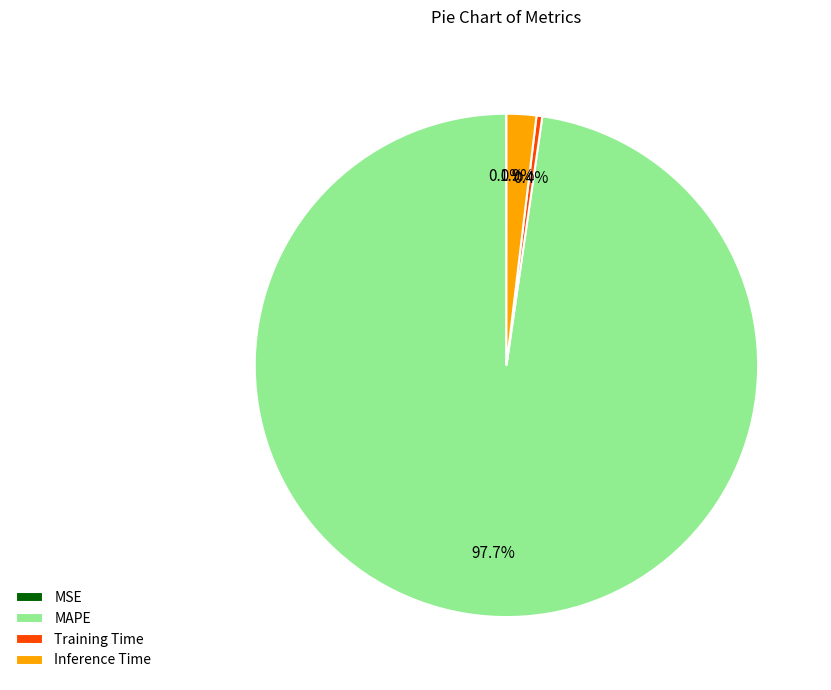

What is the largest slice in the pie chart?

MAPE